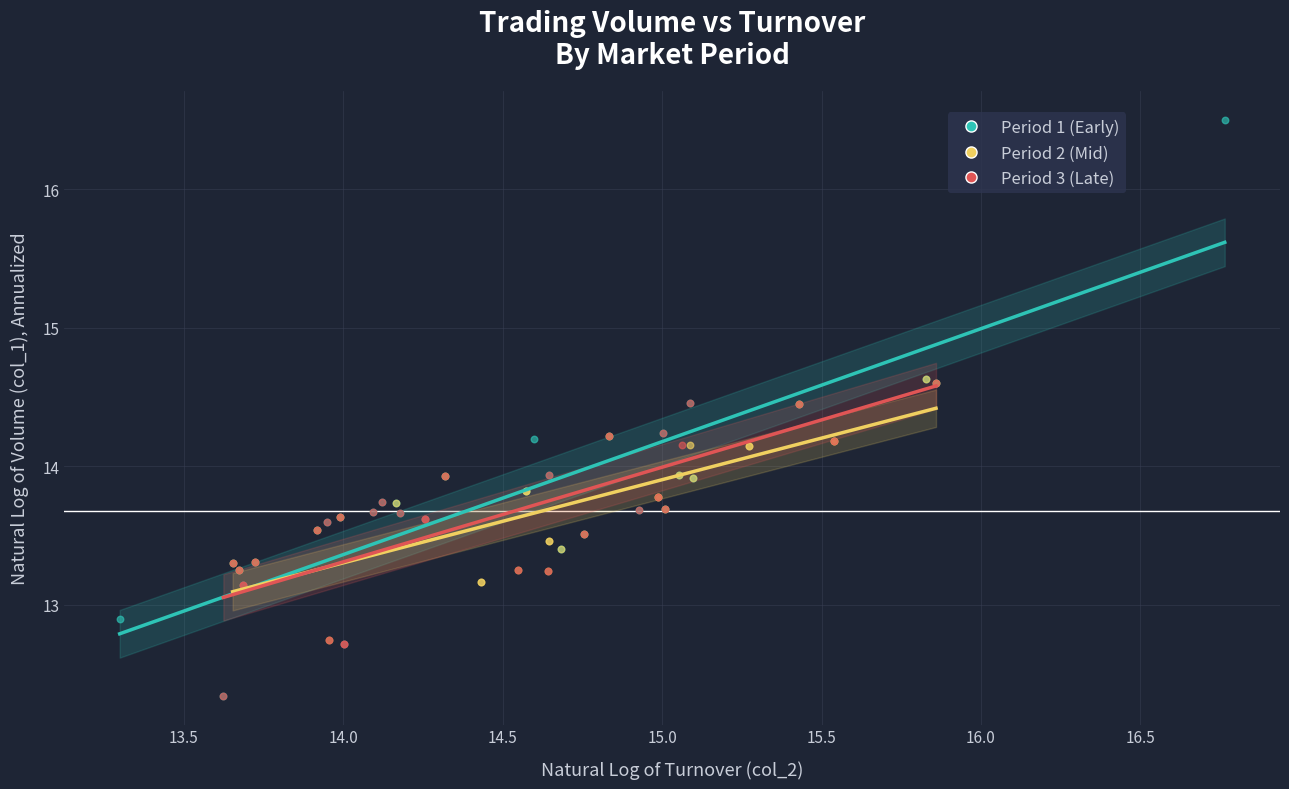

What are all the series names shown in the legend?

Period 1 (Early), Period 2 (Mid), Period 3 (Late)